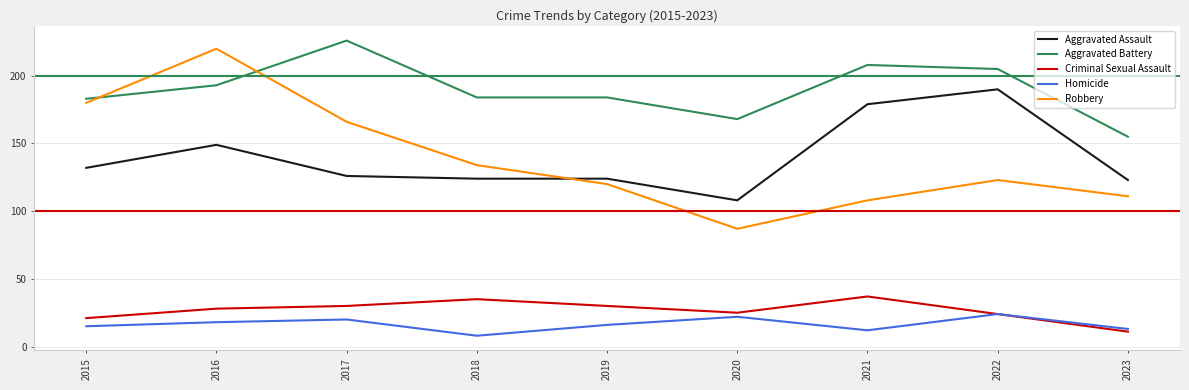

What is the highest value of the Homicide series?

24